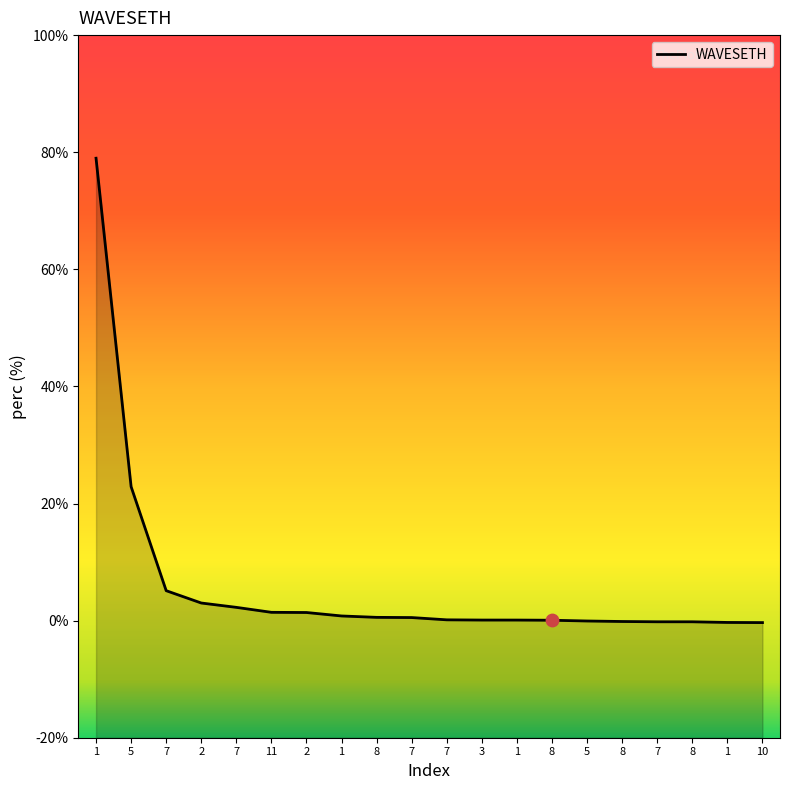

What is the change in value from 8 to 8?

-0.7